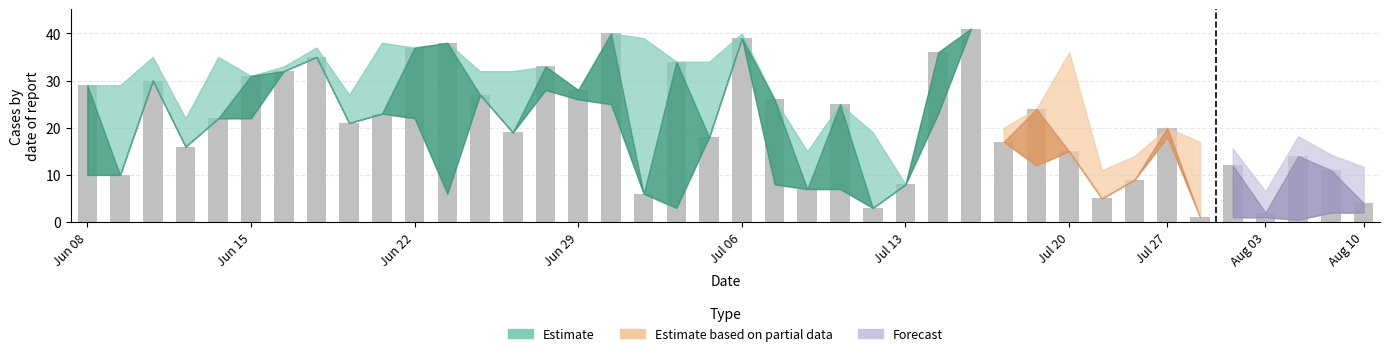

What is the difference between the second highest and minimum values?

39